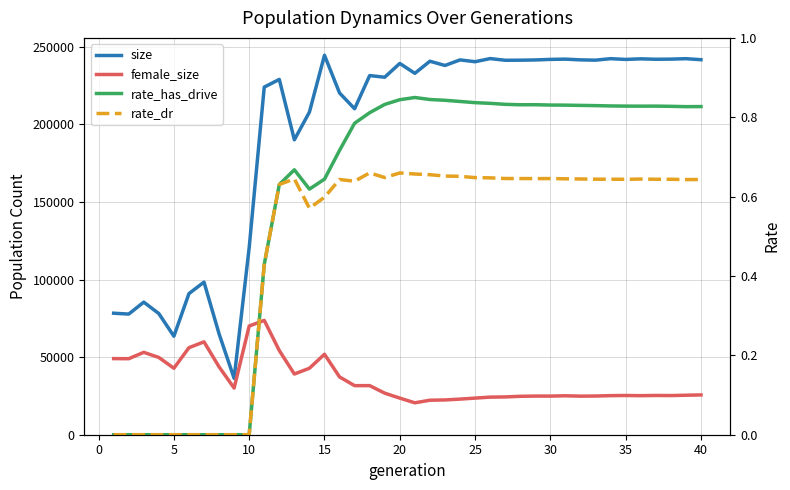

How many interior local peaks does the size series have?

13